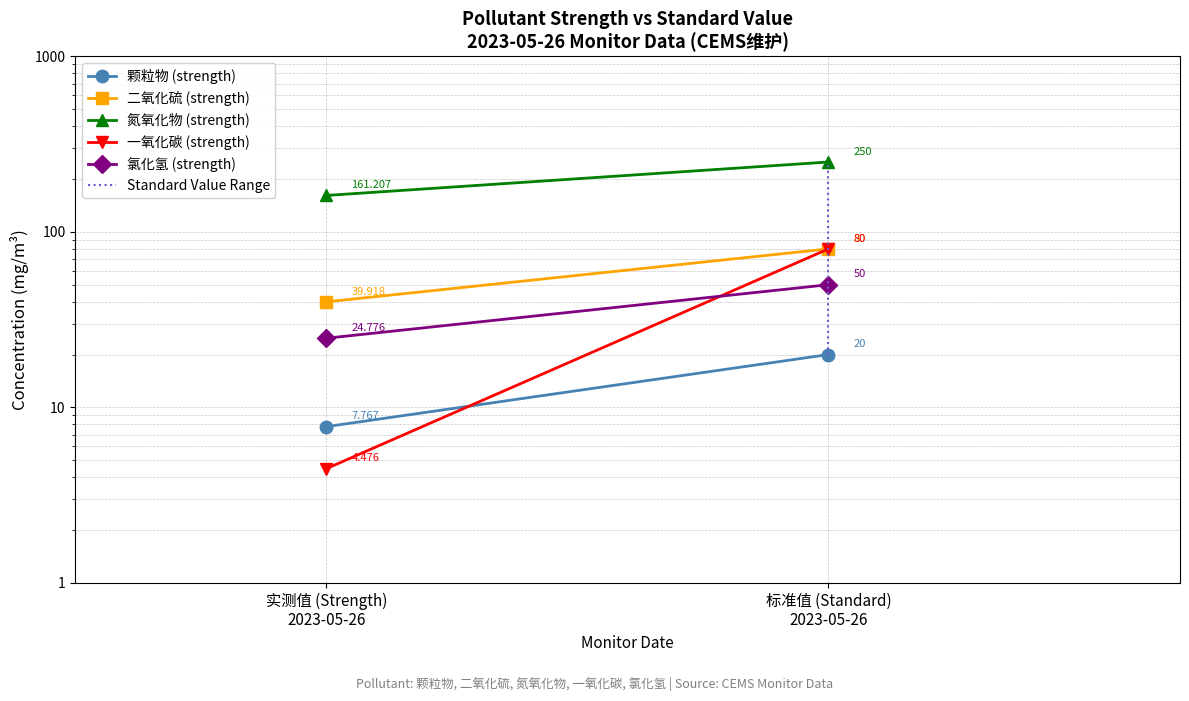

The value of 二氧化硫 (strength) at 标准值 (Standard)
2023-05-26 is 25.6. True or false?

False